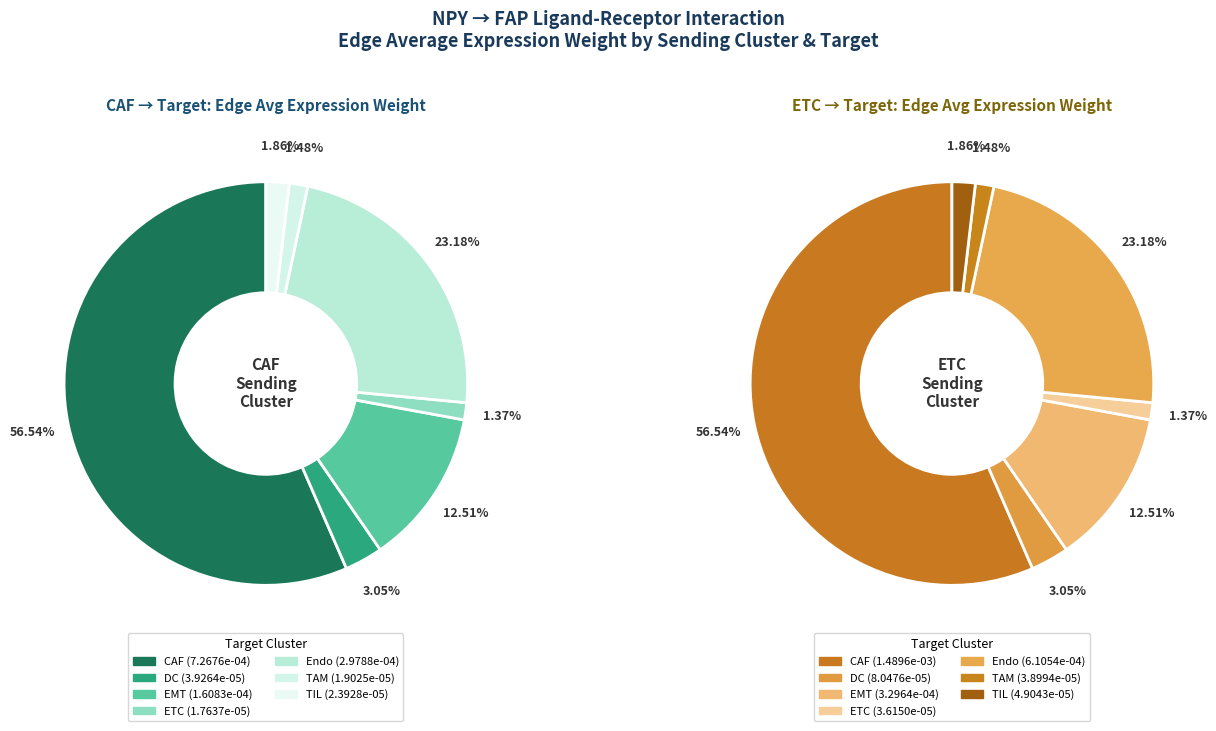

How many segments does this pie chart have?

7